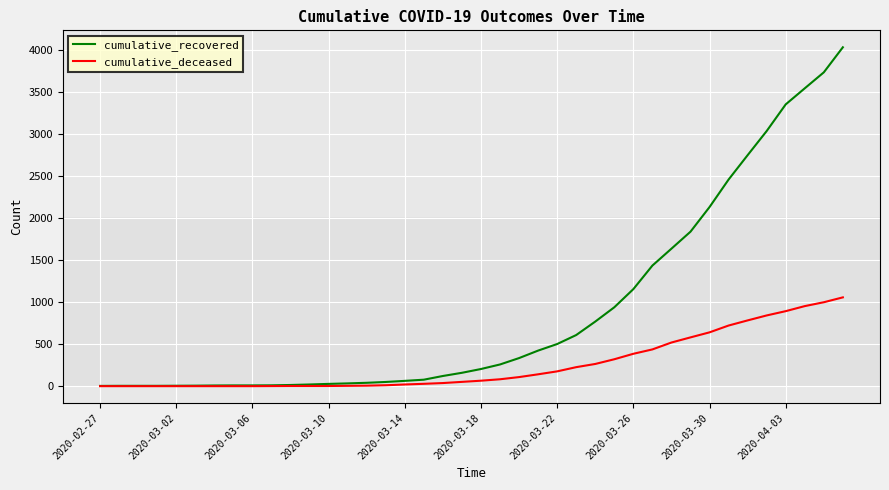

What is the maximum value for cumulative_deceased?

1056